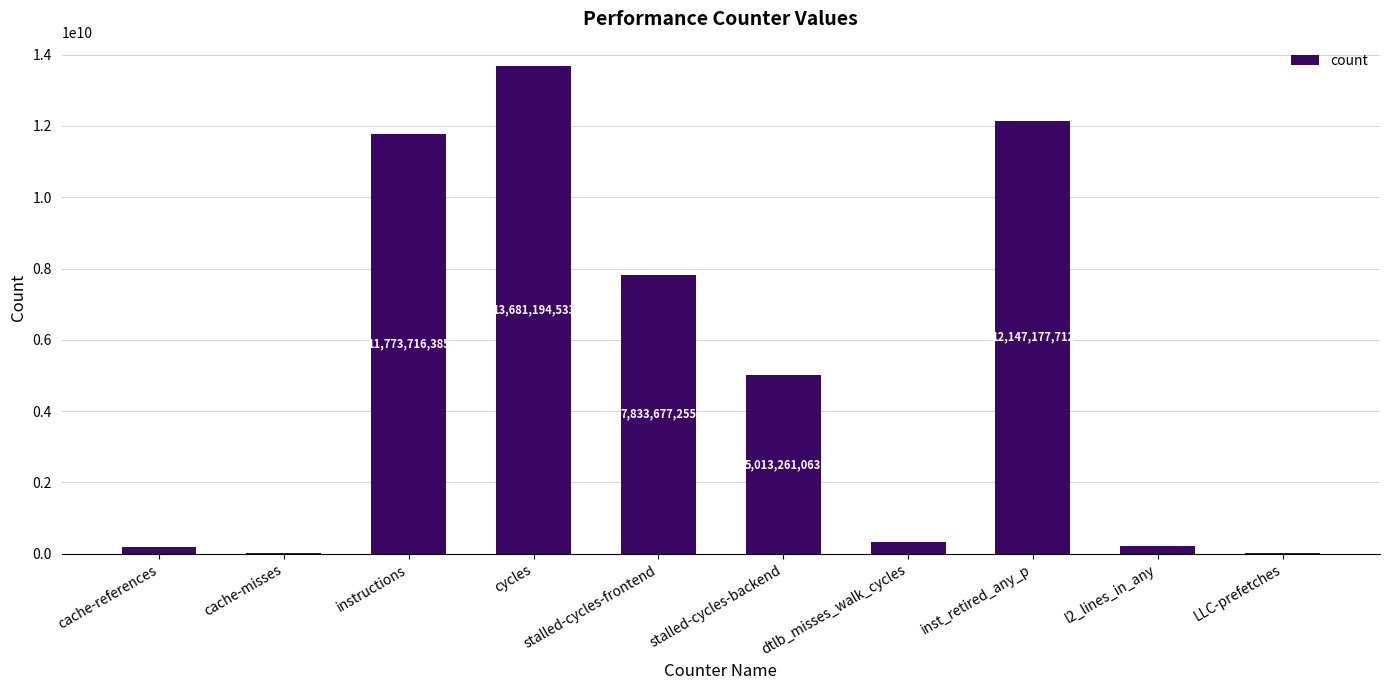

Reading right to left, extract all data points from this chart.

19057475	231491438	12147177712	342443760	5013261063	7833677255	13681194533	11773716385	17186394	190670850